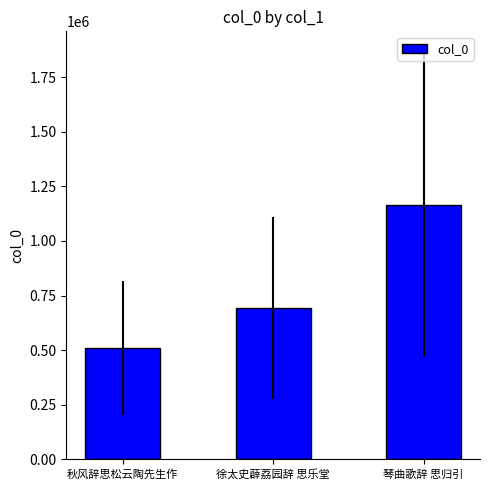

What is the label of the 2nd bar from the right?

徐太史薜荔园辞 思乐堂